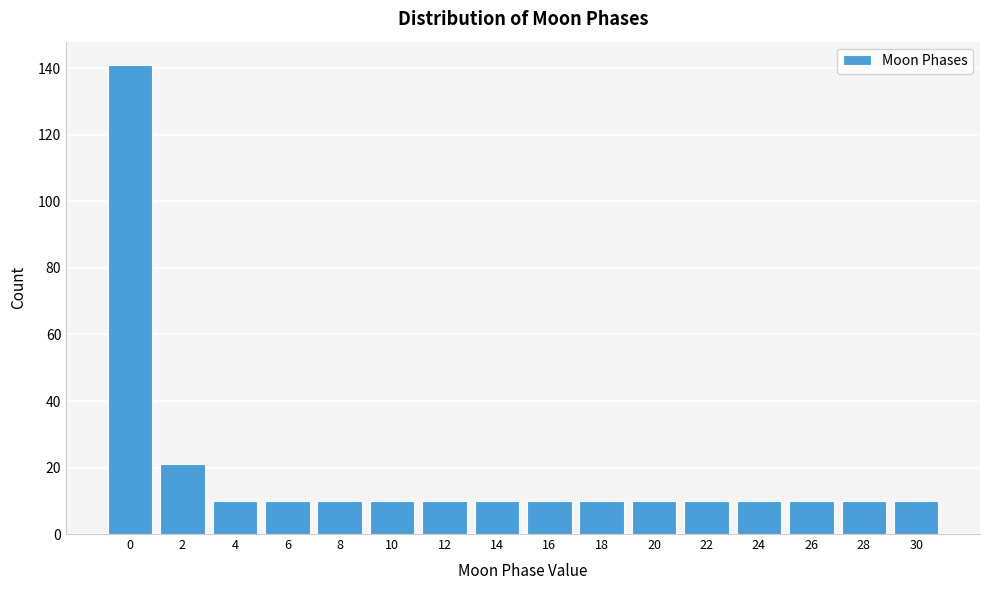

How tall is the bar that spans 11 to 13 on the x-axis? The values are not printed on the chart, so give them approximately, as read against the axis.

10